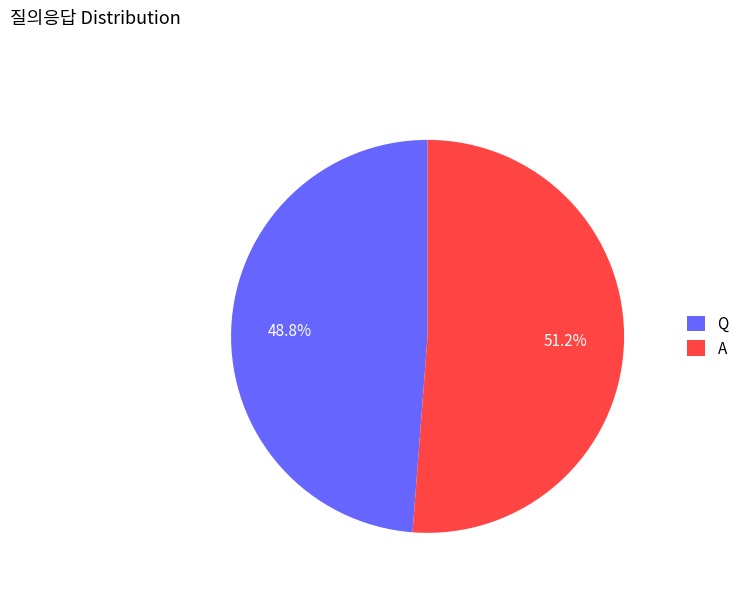

Combined, do A and Q account for over 50%?

Yes